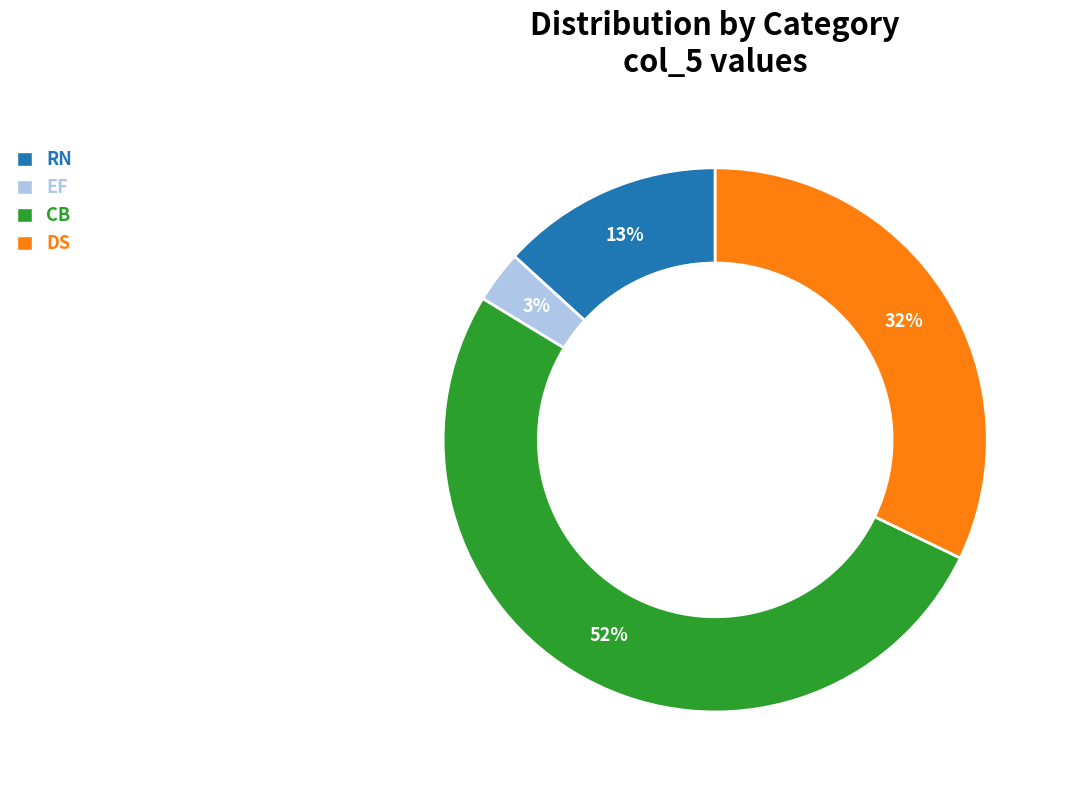

To the nearest percent, what is the combined percentage of EF and DS?

35%